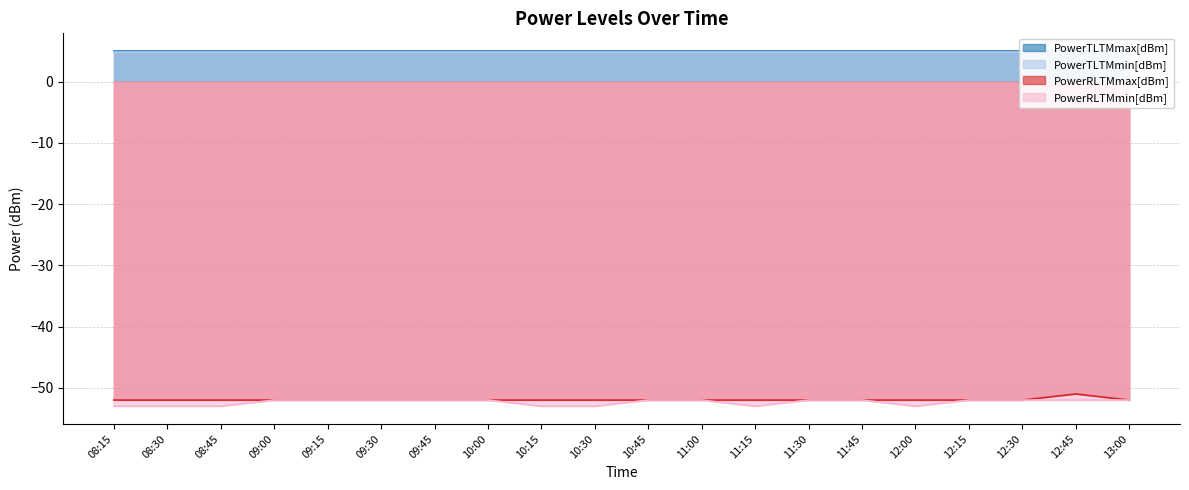

What is the label of the 2nd point from the left?

08:30